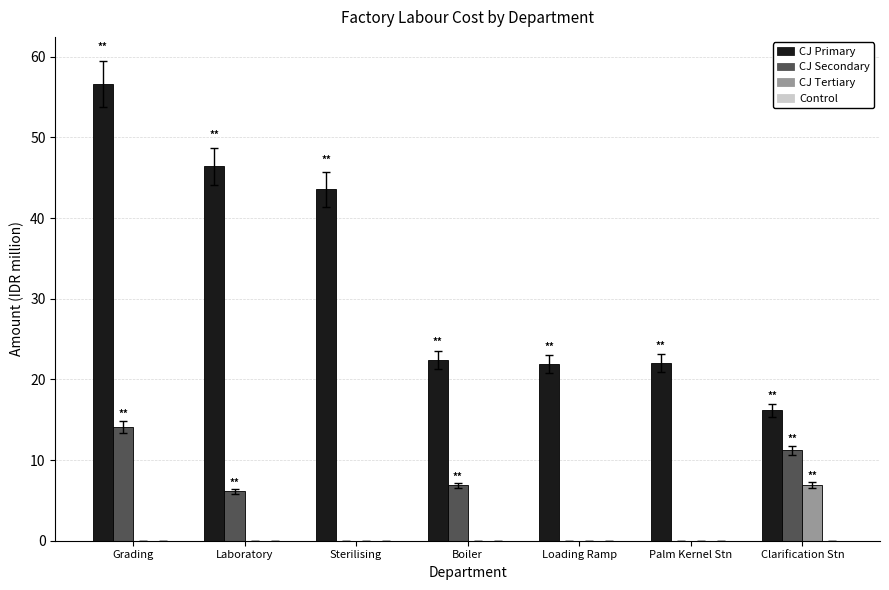

True or false: CJ Secondary has a value of -8.9 at Sterilising.

False